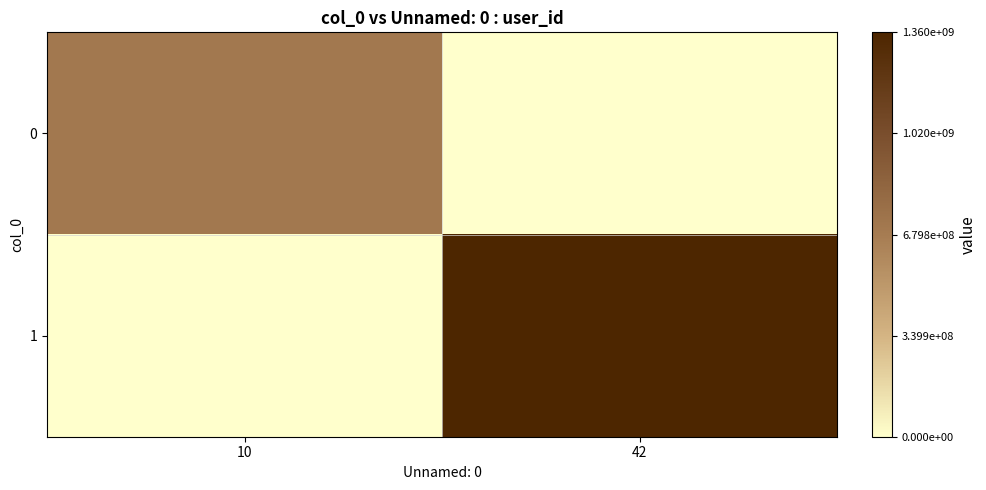

At 10, list the series in order from largest to smallest.

0, 1